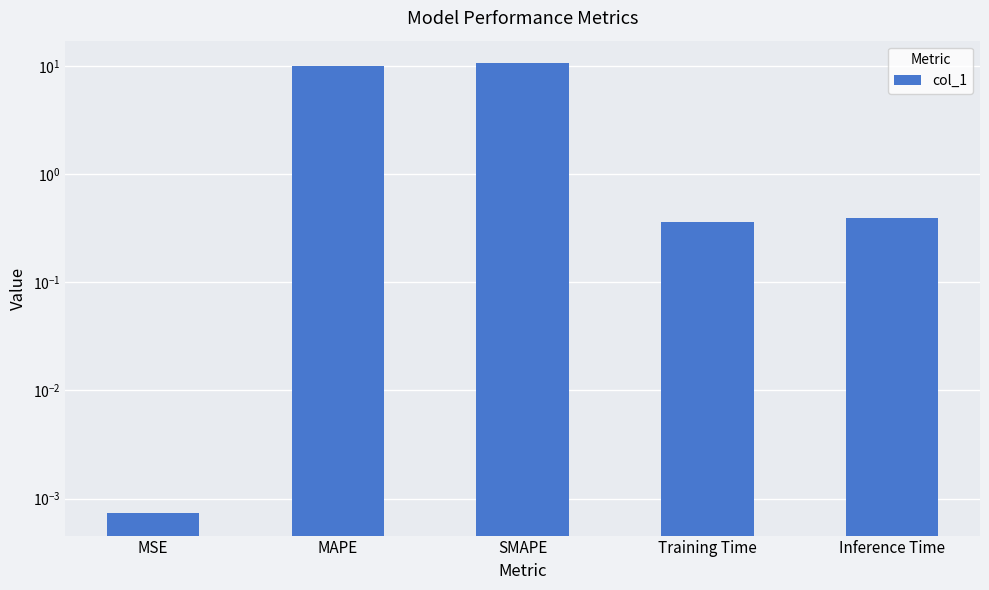

Are the bars grouped side by side (vs. stacked)?

No